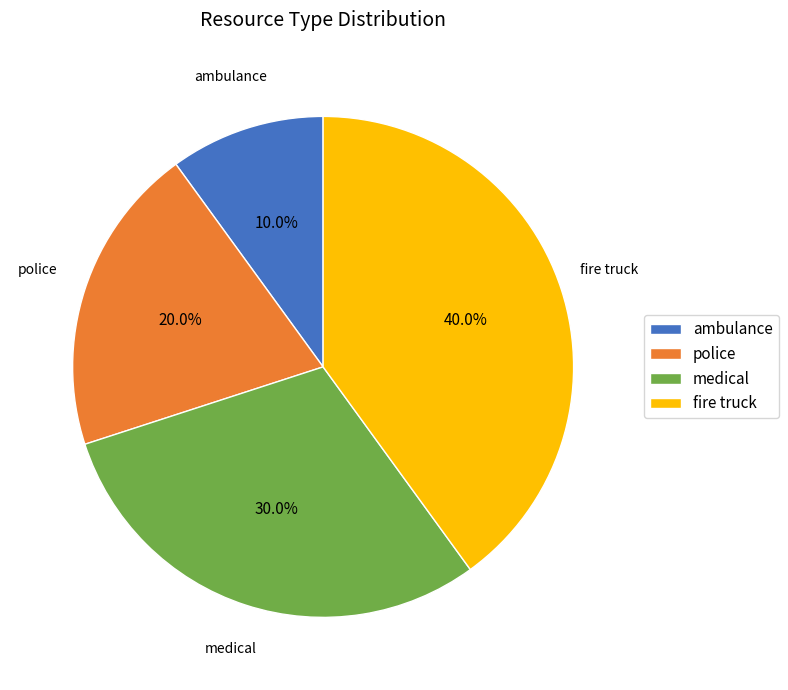

Which has a higher value, police or ambulance?

police